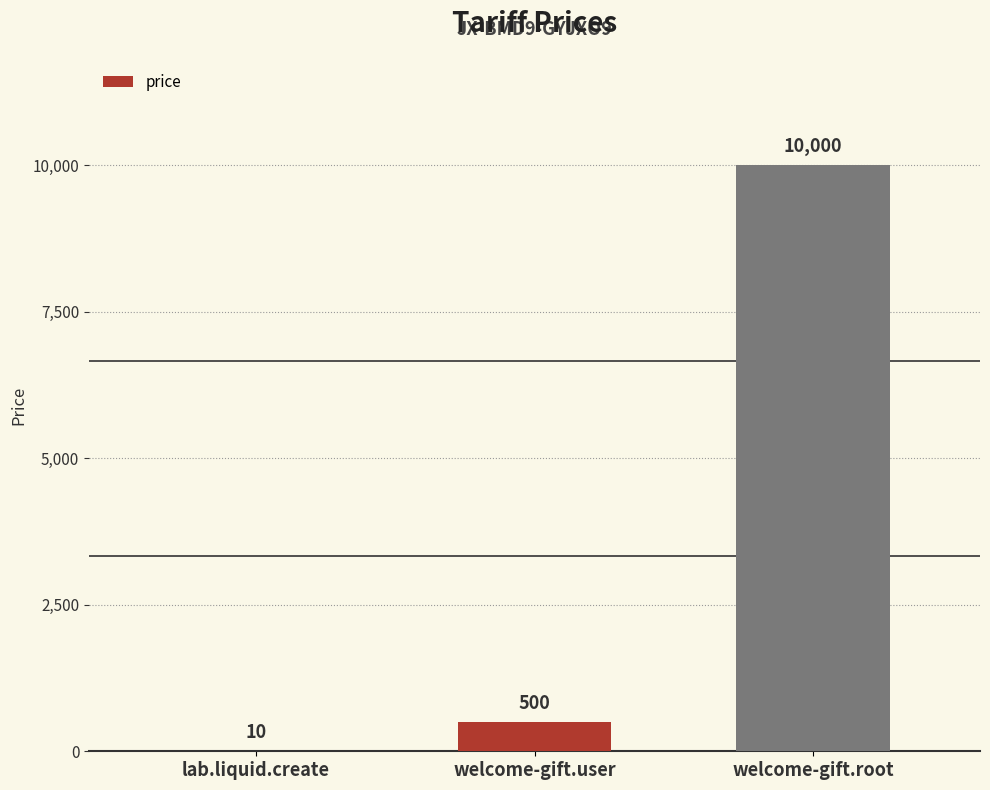

What is the sum of all values?

10510